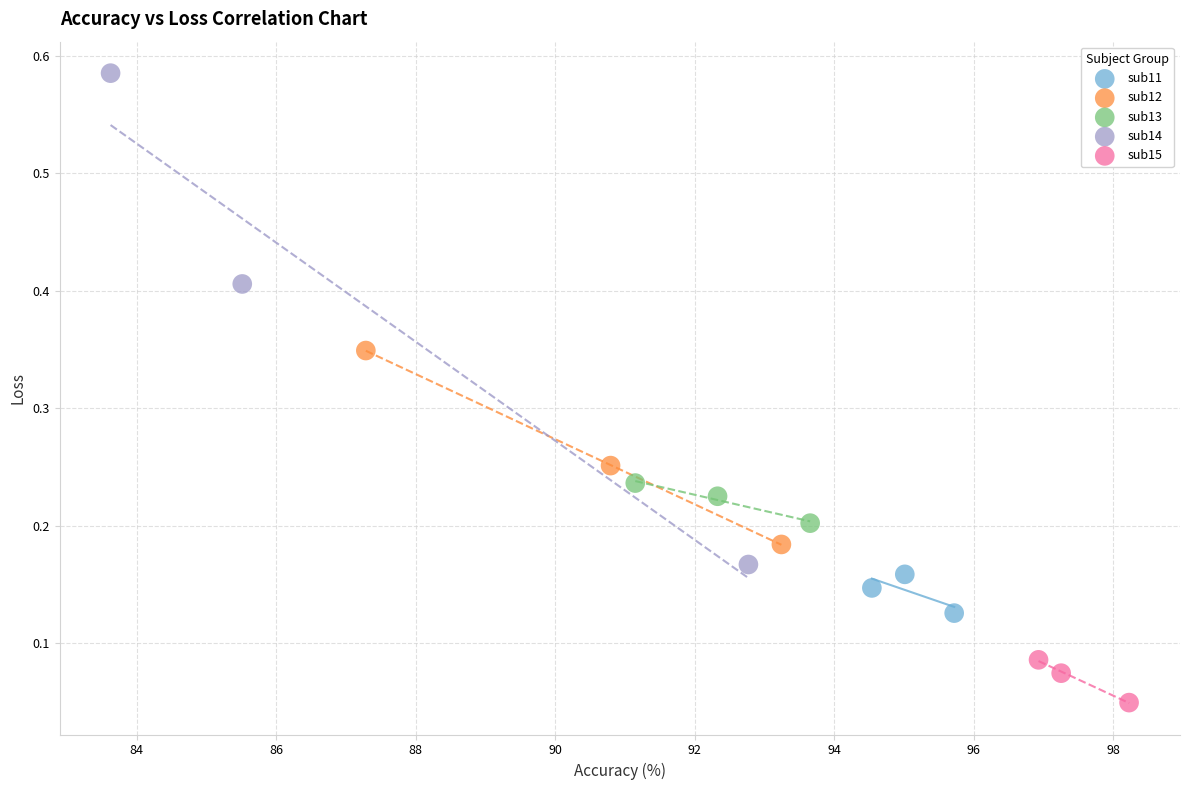

Which series reaches the maximum Y coordinate?

sub14